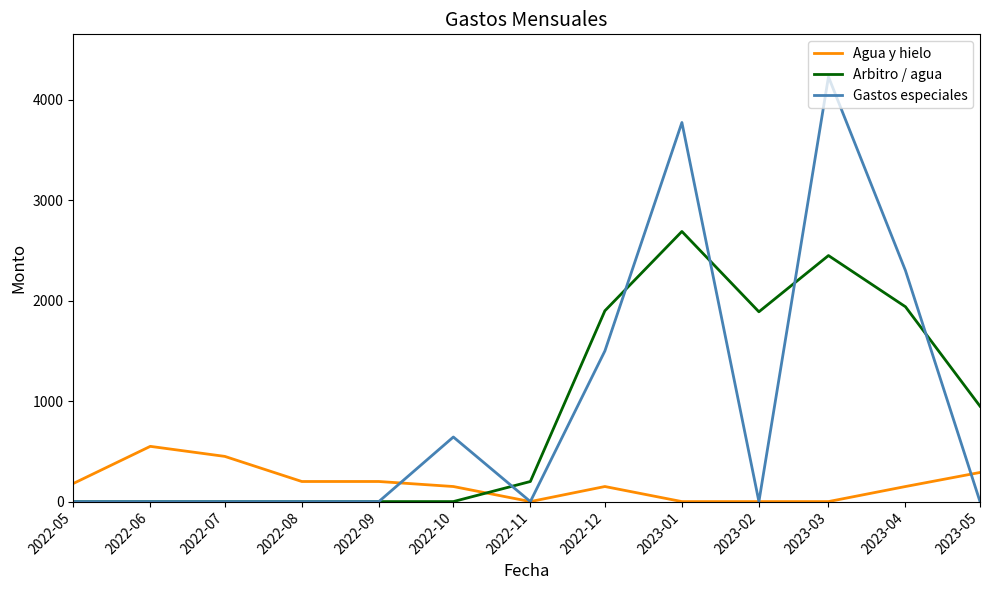

The value of Gastos especiales at 2022-11 is -1517. True or false?

False